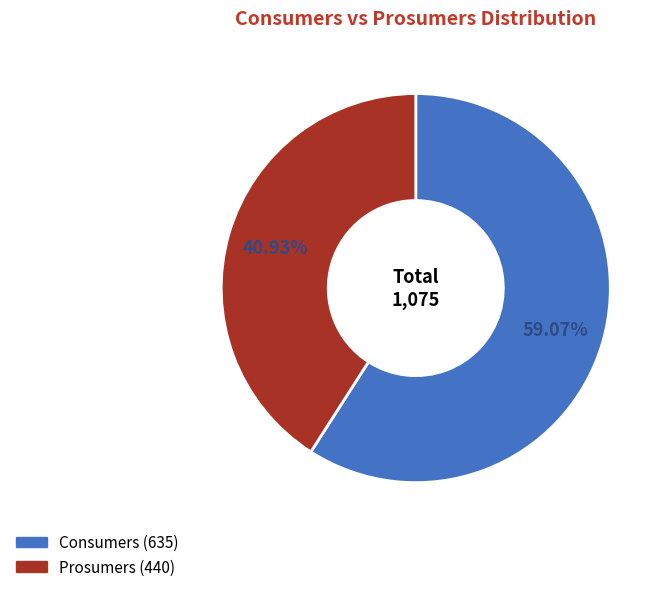

Which slice represents more than half of the pie?

Consumers